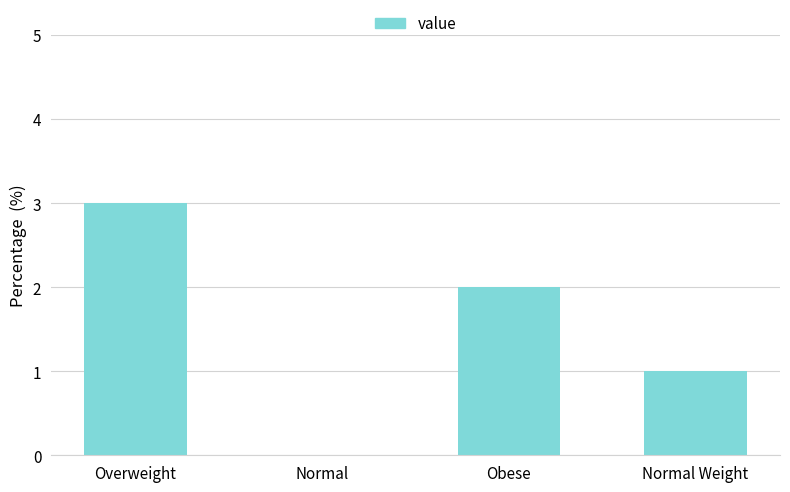

Reading right to left, transcribe all the data shown in this chart.

1	2	0	3